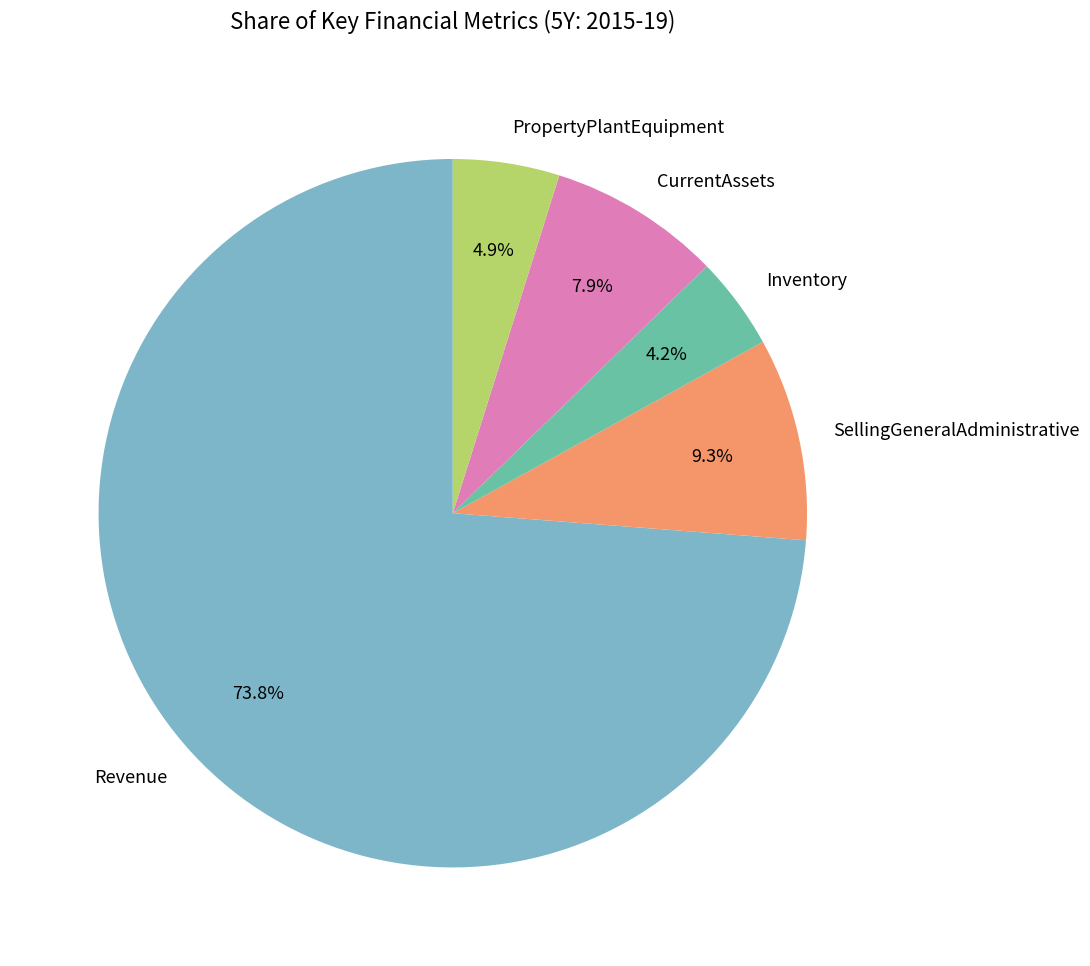

Rank the categories by value from lowest to highest.

Inventory, PropertyPlantEquipment, CurrentAssets, SellingGeneralAdministrative, Revenue